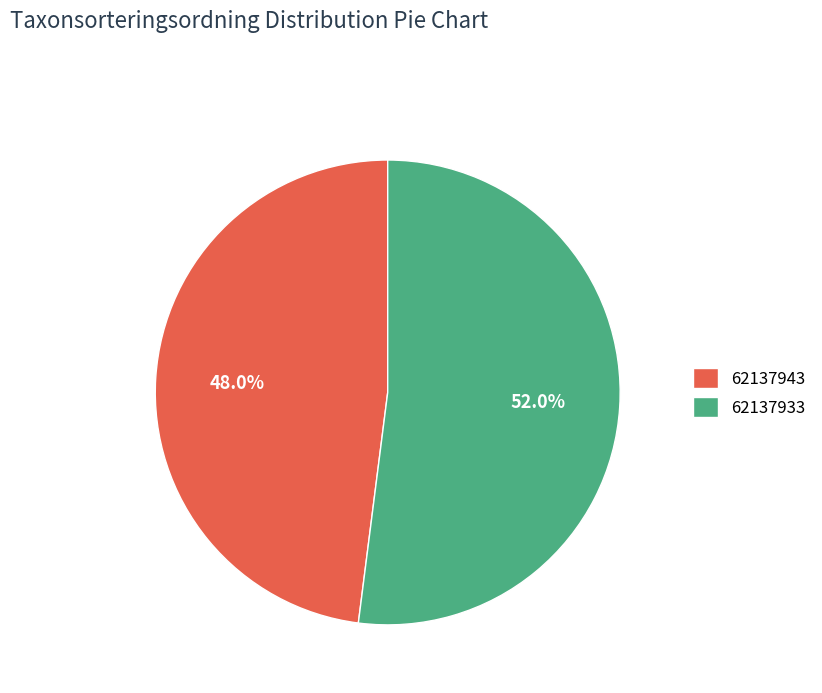

Is it true that 62137933 is 43% of the pie?

False